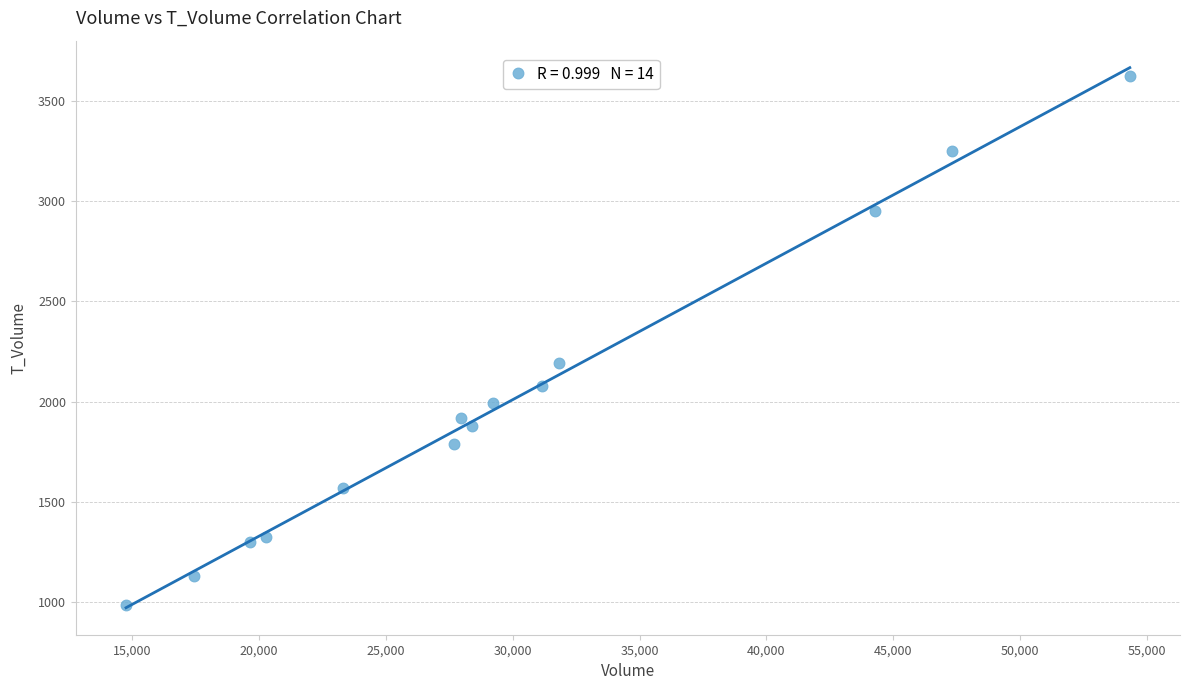

What Y value in the scatter plot is closest to 2303?

2194